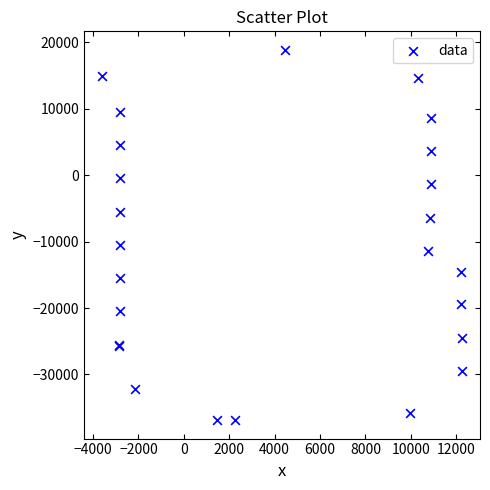

What Y value in the scatter plot is closest to -9009?

-10506.6